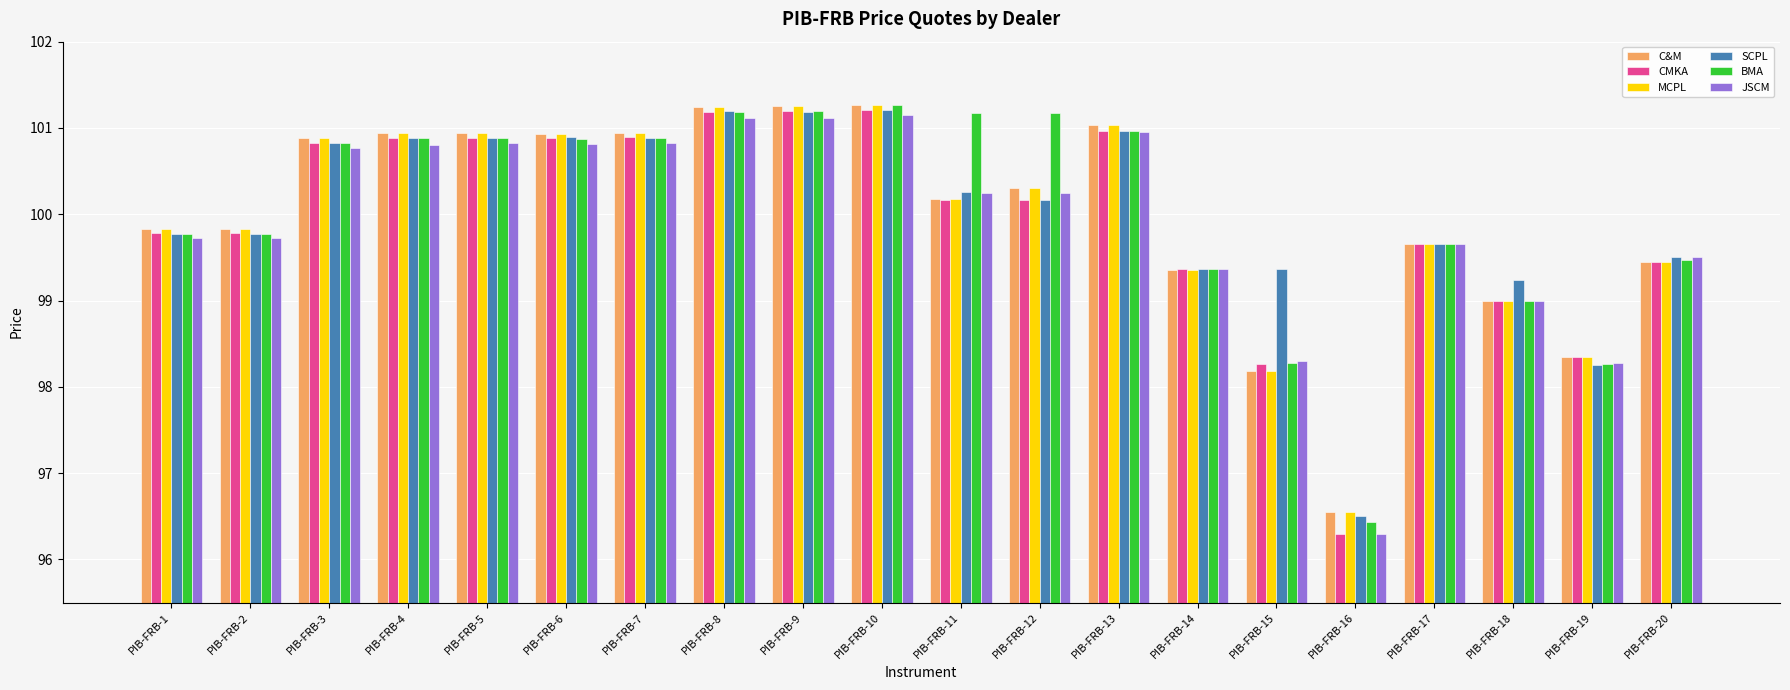

How many bars are there in each group?

6